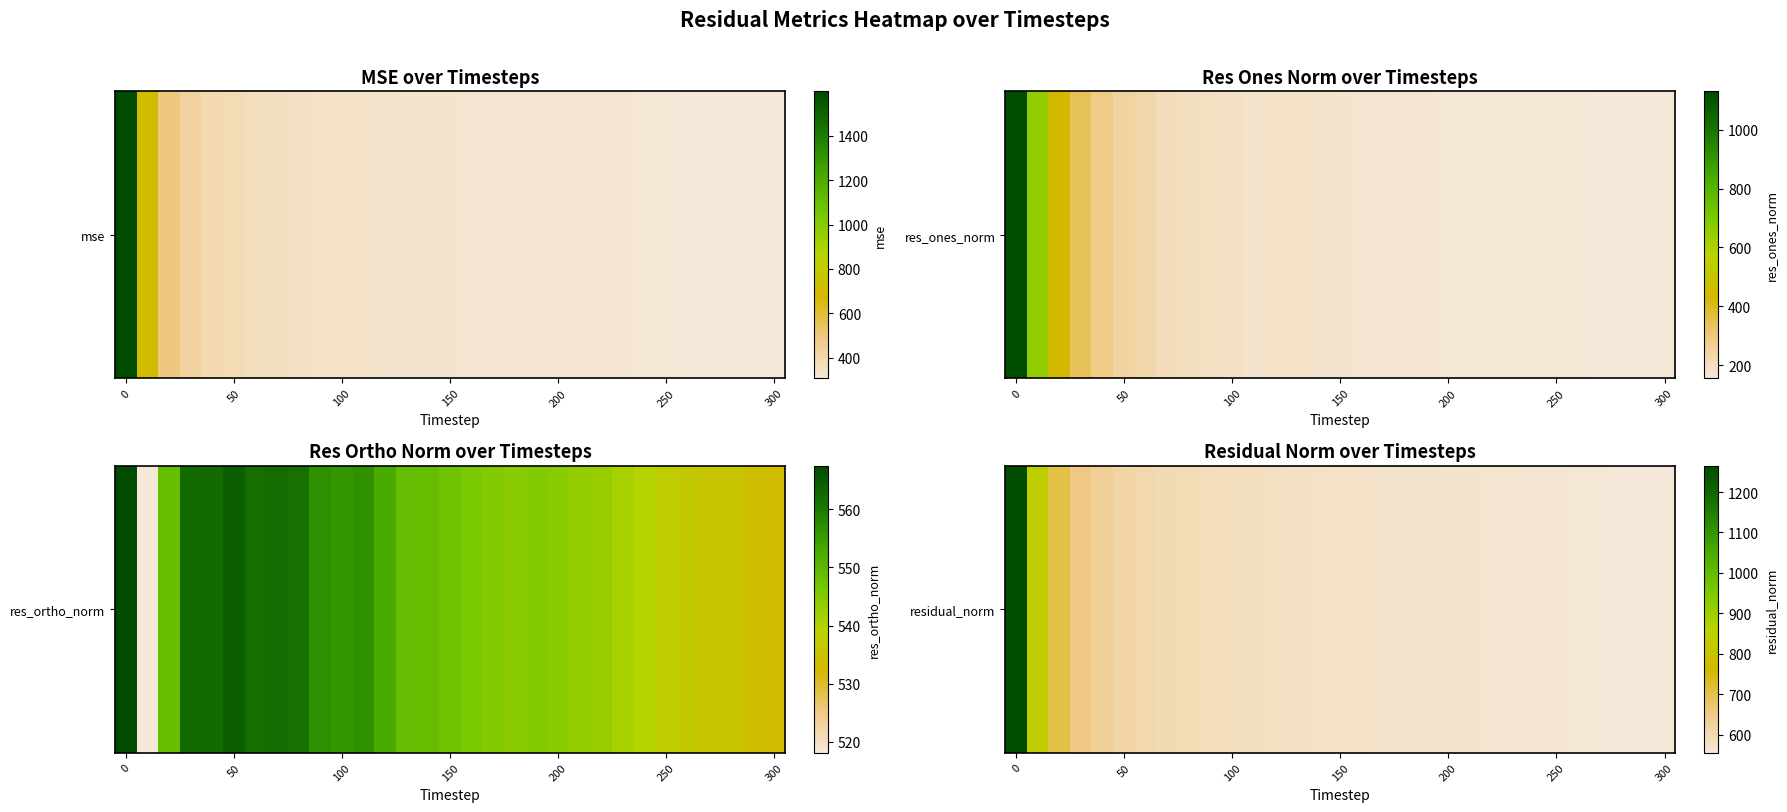

Count the number of values greater than 574.

16